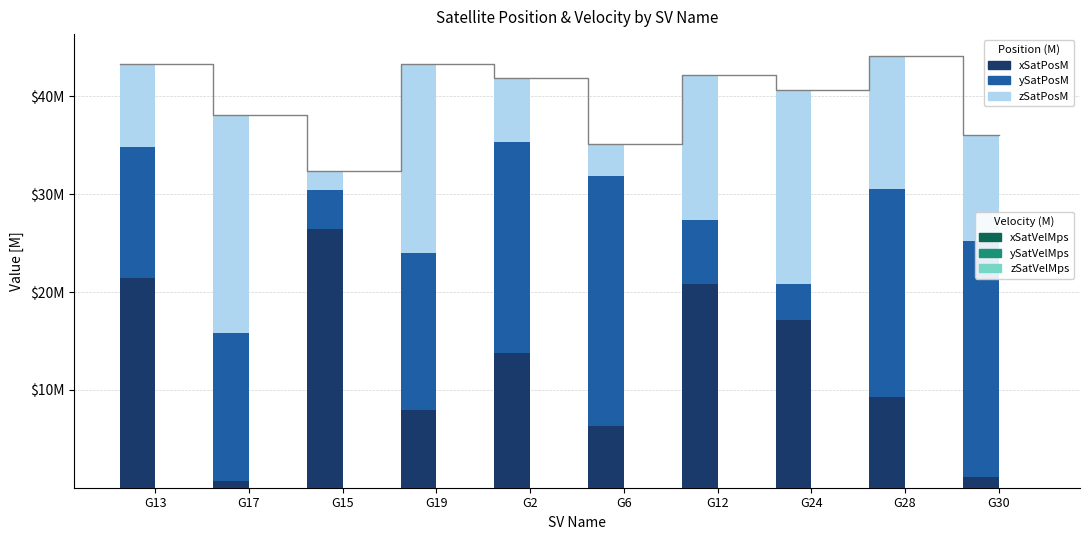

Is the value of zSatPosM at G19 greater than the value of ySatPosM at G12?

Yes